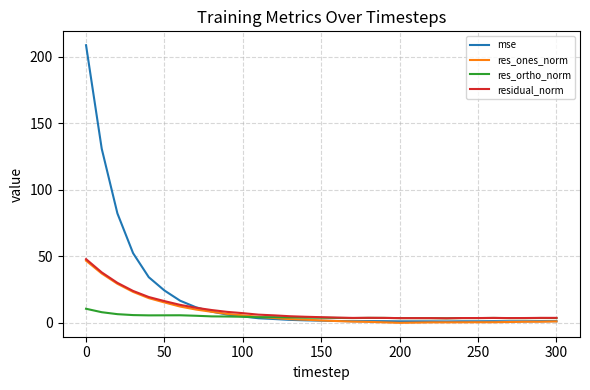

Which series has the largest total across all categories?

mse